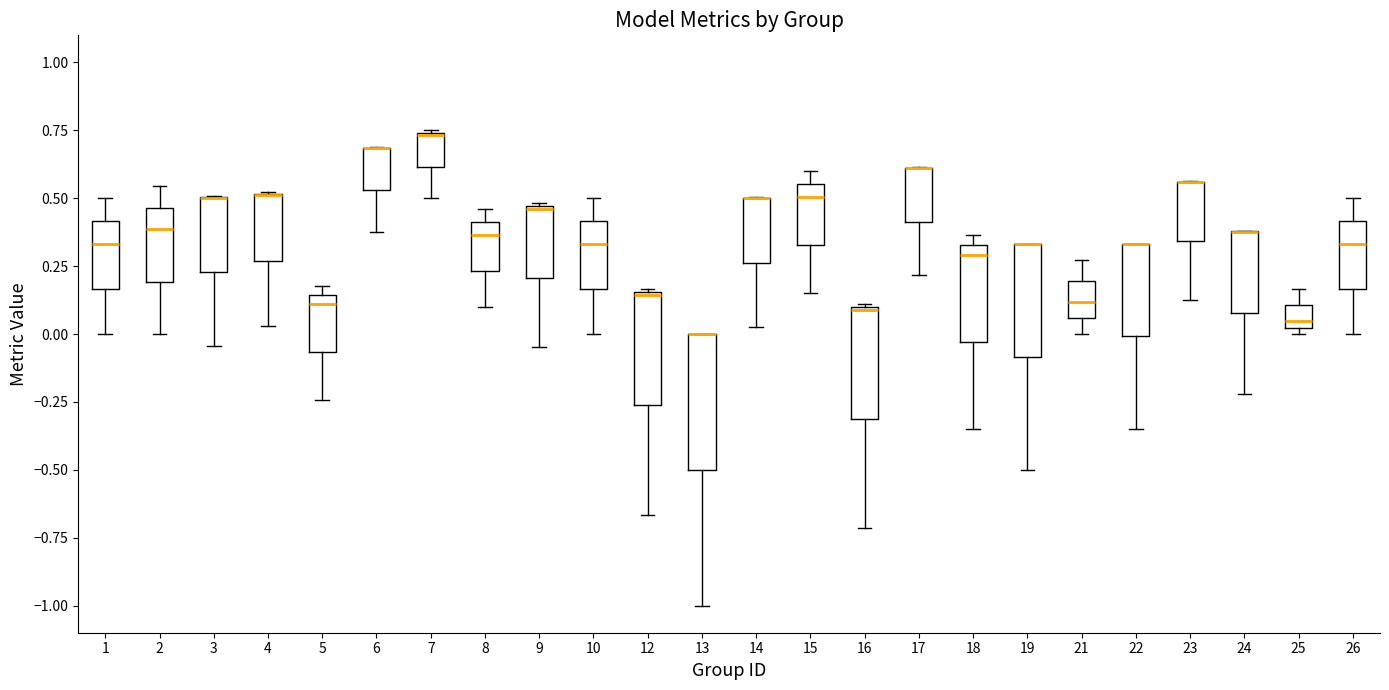

Reading left to right, transcribe this box plot: for each box, give where its median line is, the range the box spans, and where its two whiskers end, as read against the y-axis. The values are not printed on the chart, so give them approximately, as read against the axis.

1: median 0.35, box 0.15 to 0.40, whiskers 0.00 to 0.50
2: median 0.40, box 0.20 to 0.45, whiskers 0.00 to 0.55
3: median 0.50 (drawn on the box's upper edge), box 0.25 to 0.50, whiskers -0.05 to 0.50
4: median 0.50 (drawn on the box's upper edge), box 0.25 to 0.50, whiskers 0.05 to 0.50
5: median 0.10, box -0.05 to 0.15, whiskers -0.25 to 0.20
6: median 0.70 (drawn on the box's upper edge), box 0.55 to 0.70, whiskers 0.40 to 0.70
7: median 0.75 (drawn on the box's upper edge), box 0.60 to 0.75, whiskers 0.50 to 0.75
8: median 0.35, box 0.25 to 0.40, whiskers 0.10 to 0.45
9: median 0.45, box 0.20 to 0.45, whiskers -0.05 to 0.50
10: median 0.35, box 0.15 to 0.40, whiskers 0.00 to 0.50
12: median 0.15, box -0.25 to 0.15, whiskers -0.65 to 0.15
13: median 0.00 (drawn on the box's upper edge), box -0.50 to 0.00, whiskers -1.00 to 0.00
14: median 0.50 (drawn on the box's upper edge), box 0.25 to 0.50, whiskers 0.00 to 0.50
15: median 0.50, box 0.35 to 0.55, whiskers 0.15 to 0.60
16: median 0.10, box -0.30 to 0.10, whiskers -0.70 to 0.10
17: median 0.60 (drawn on the box's upper edge), box 0.40 to 0.60, whiskers 0.20 to 0.60
18: median 0.30, box -0.05 to 0.35, whiskers -0.35 to 0.35 (just above the box's upper edge)
19: median 0.35 (drawn on the box's upper edge), box -0.10 to 0.35, whiskers -0.50 to 0.35
21: median 0.10, box 0.05 to 0.20, whiskers 0.00 to 0.25
22: median 0.35 (drawn on the box's upper edge), box 0.00 to 0.35, whiskers -0.35 to 0.35
23: median 0.55 (drawn on the box's upper edge), box 0.35 to 0.55, whiskers 0.15 to 0.55
24: median 0.40 (drawn on the box's upper edge), box 0.10 to 0.40, whiskers -0.20 to 0.40
25: median 0.05, box 0.00 to 0.10, whiskers 0.00 (just below the box's lower edge) to 0.15
26: median 0.35, box 0.15 to 0.40, whiskers 0.00 to 0.50